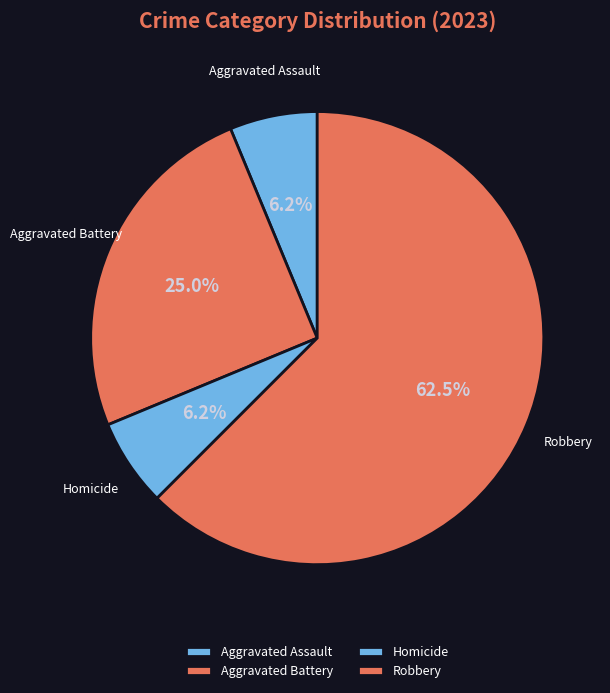

Do Homicide and Aggravated Assault together represent more than half of the pie?

No